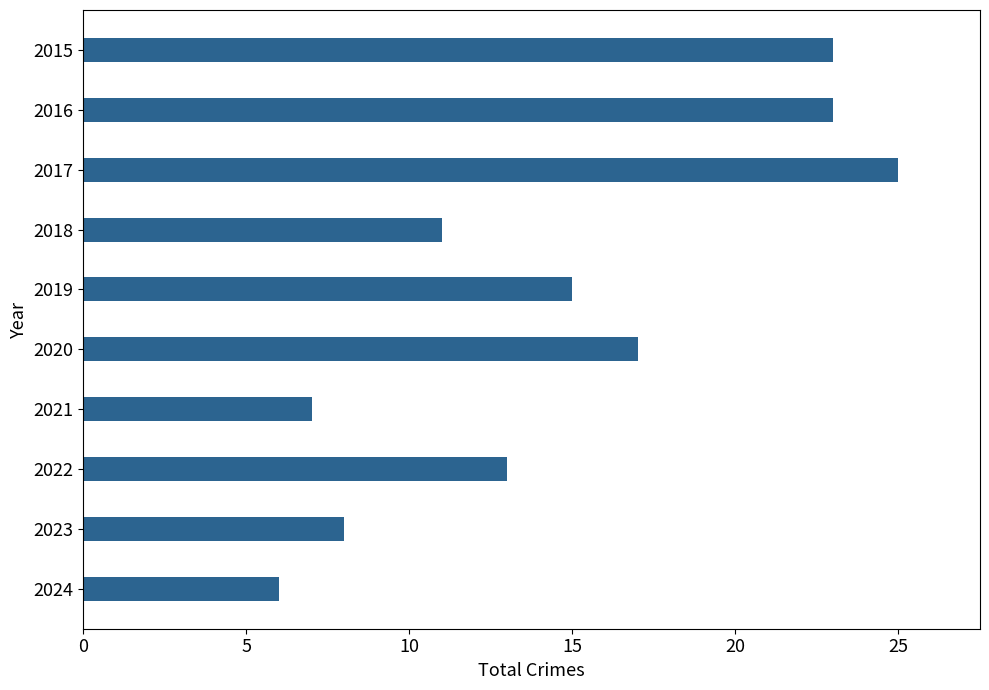

What is the change in value from 2018 to 2021?

-4